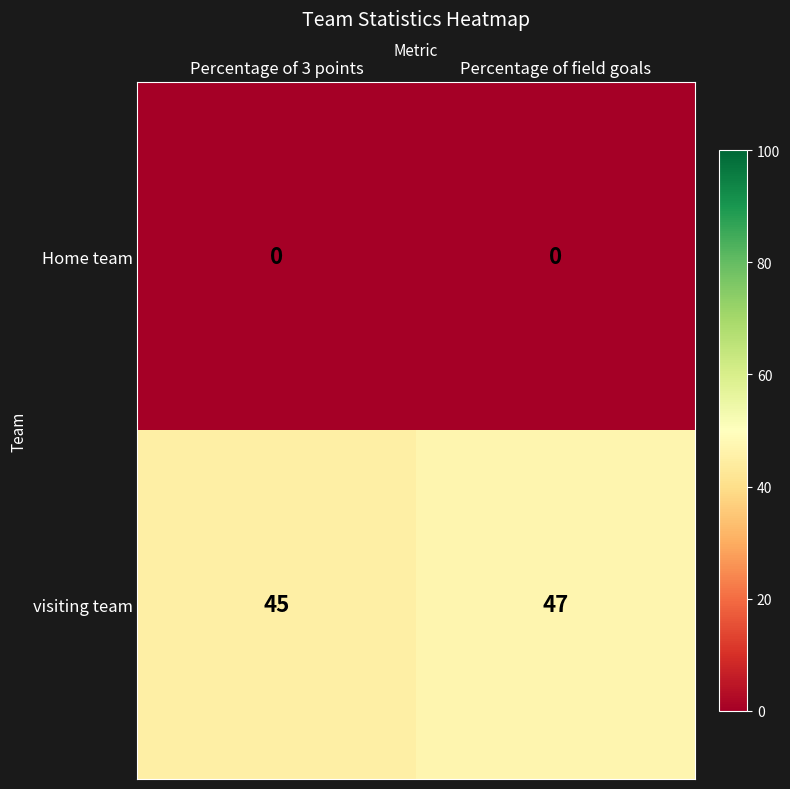

Between Percentage of 3 points and Percentage of field goals, which series saw the biggest shift?

visiting team